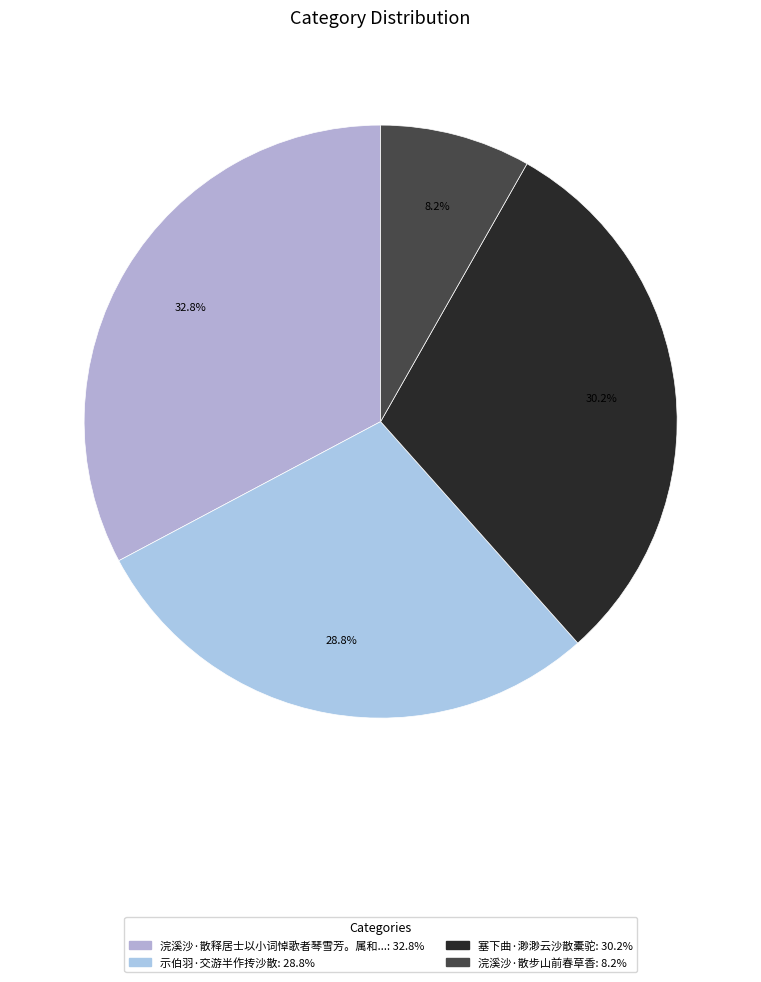

Rank the categories by value from lowest to highest.

浣溪沙·散步山前春草香, 示伯羽·交游半作抟沙散, 塞下曲·渺渺云沙散橐驼, 浣溪沙·散释居士以小词悼歌者琴雪芳。属和。约用马回回琴雪芳六字，即次元韵